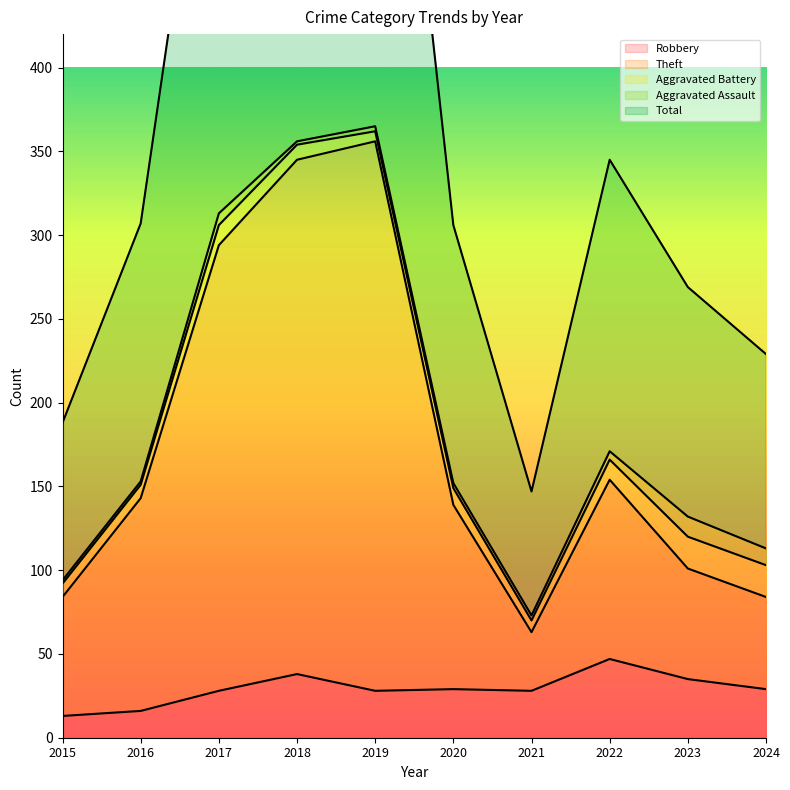

Which has a higher value, 2022 or 2015?

2022